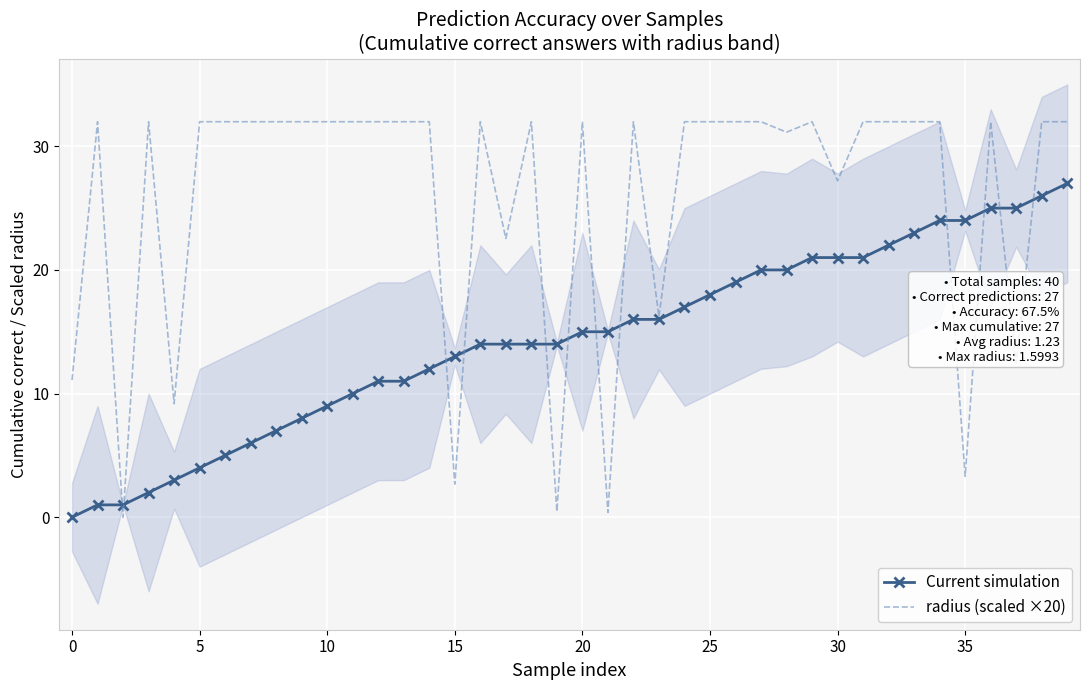

At which label is radius (scaled ×20) closest to 15?

23